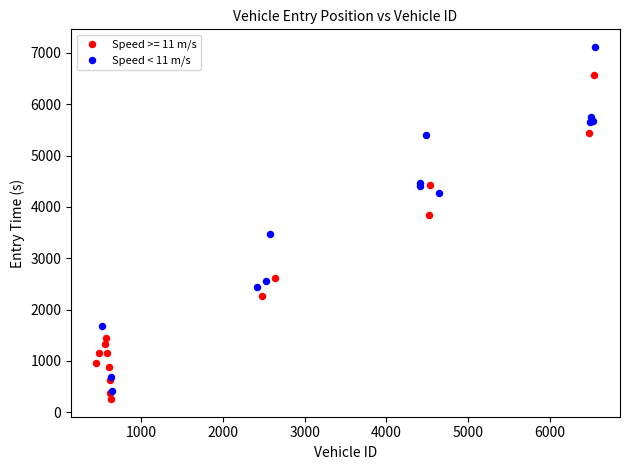

Which series contains the highest Y value?

Speed < 11 m/s